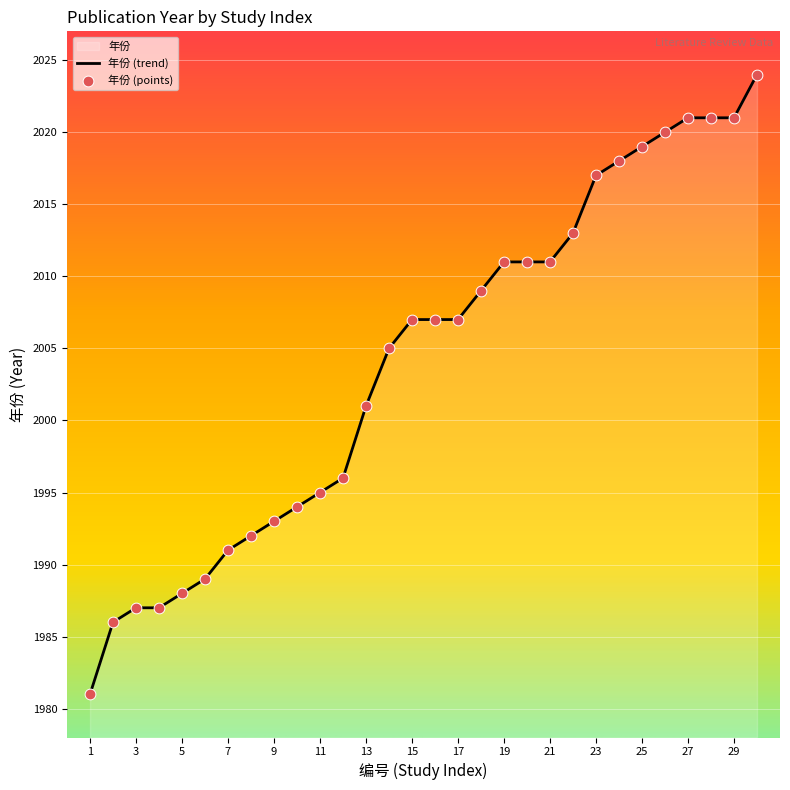

Between 26 and 11, which is larger?

26